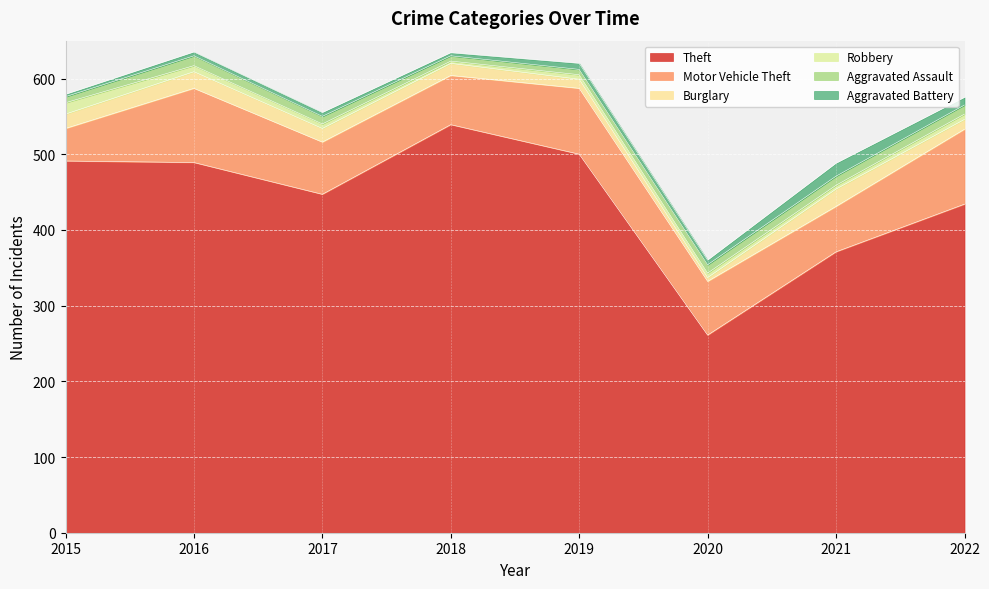

How many interior local valleys does the Aggravated Battery series have?

2